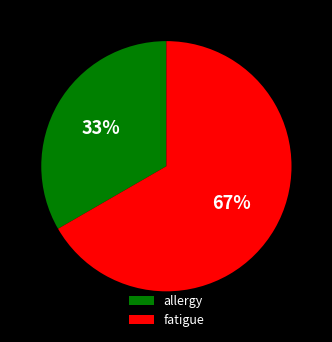

To the nearest percent, what portion does fatigue represent?

67%